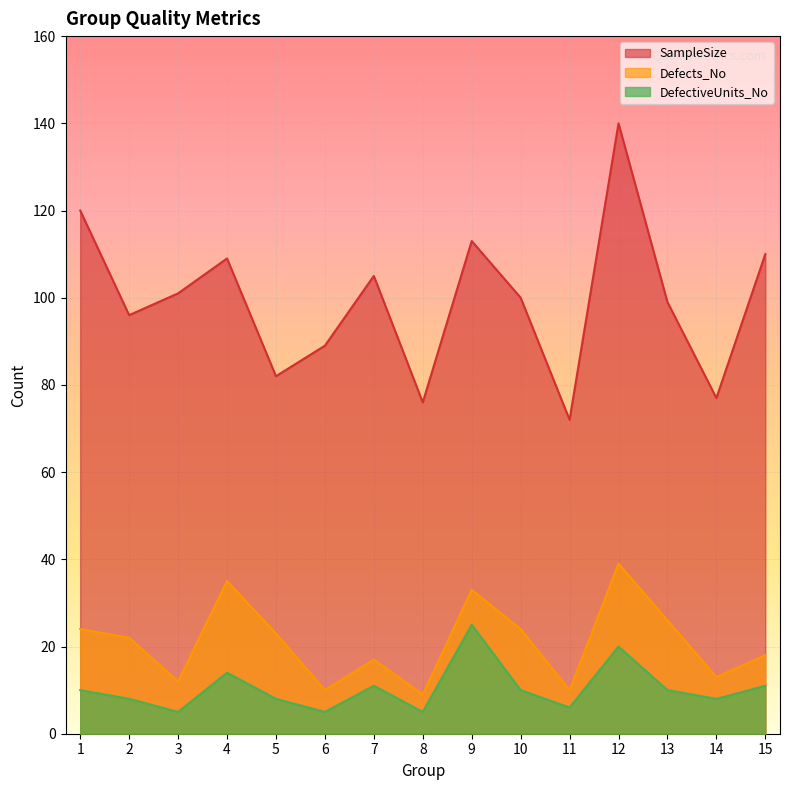

What is the smallest value displayed?

5